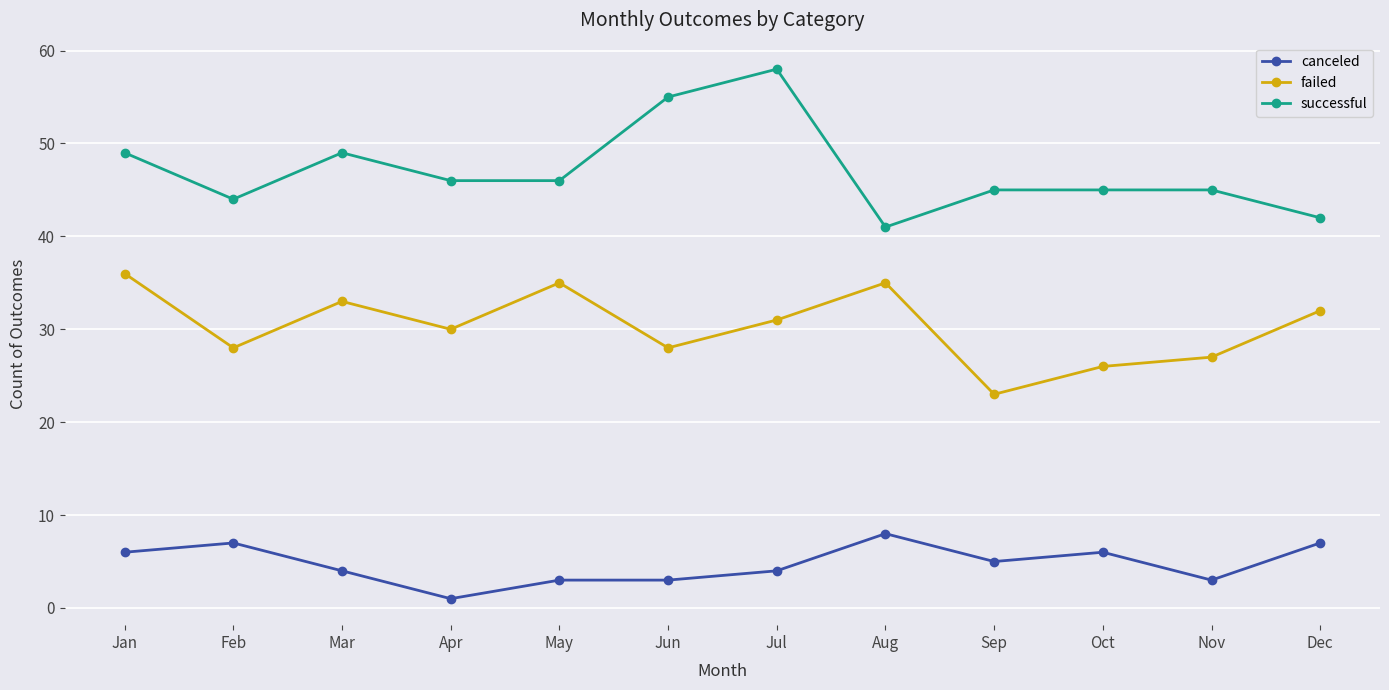

At which category does failed reach its first local valley?

Feb